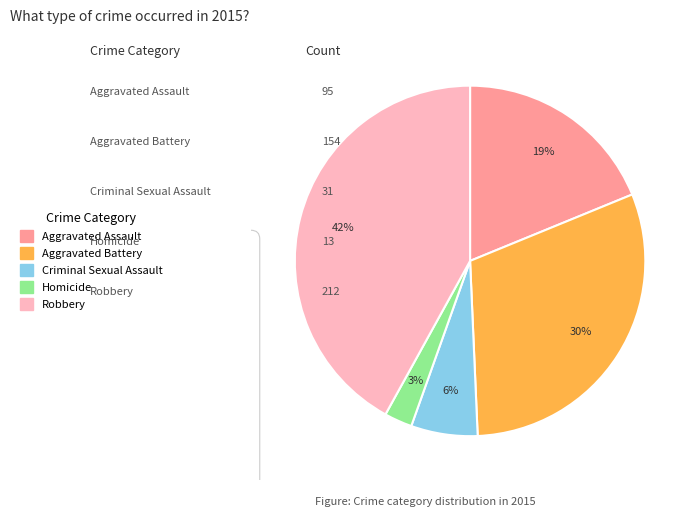

Is the sum of Criminal Sexual Assault and Robbery greater than half?

No